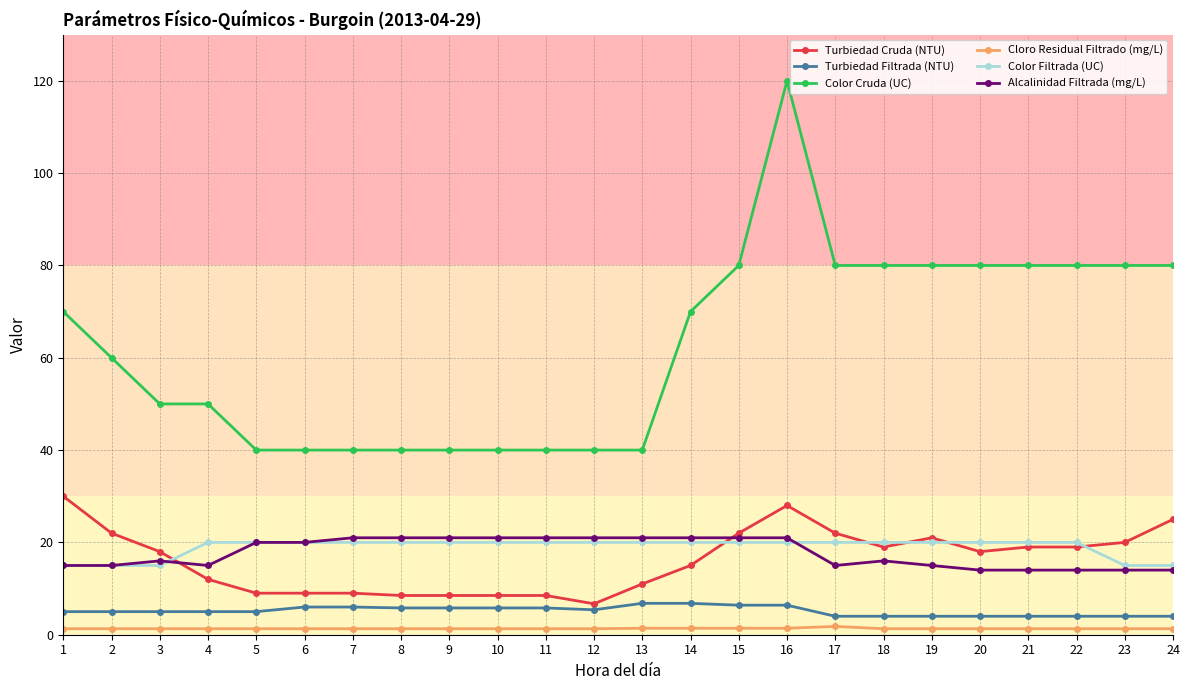

Which category has the highest value across all series?

16